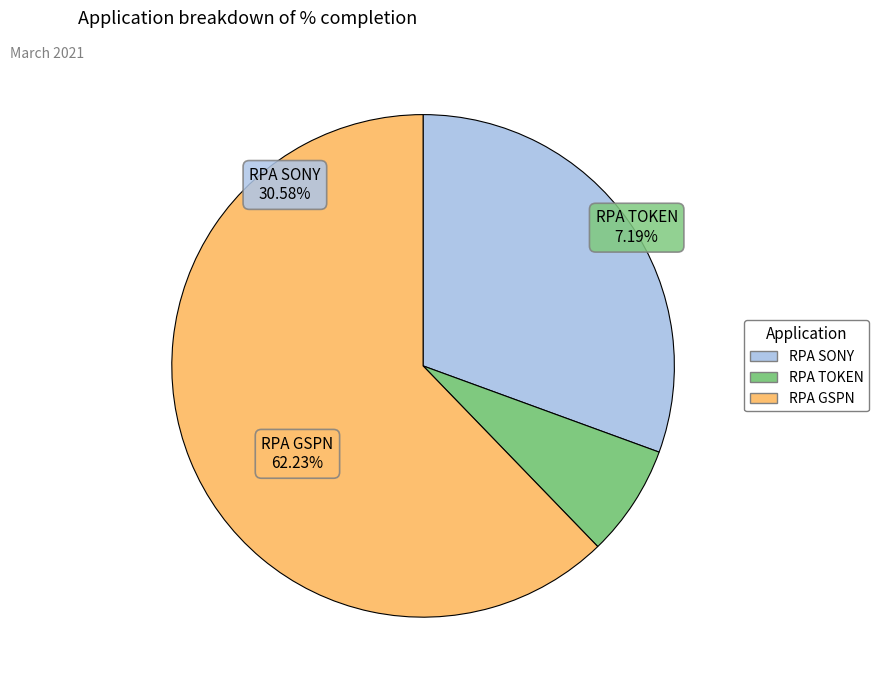

What is the smallest slice in the pie chart?

RPA TOKEN